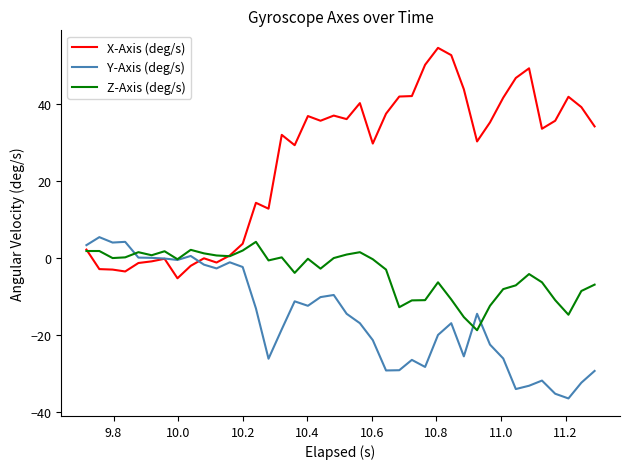

Rank the series by their average value, from highest to lowest.

X-Axis (deg/s), Z-Axis (deg/s), Y-Axis (deg/s)